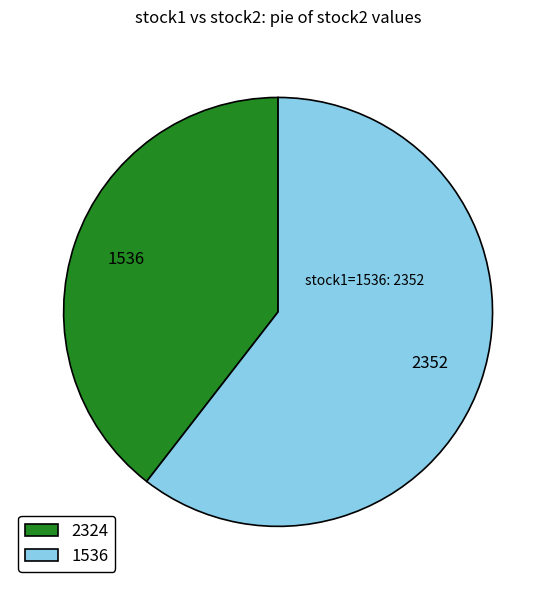

How many slices are in this pie chart?

2